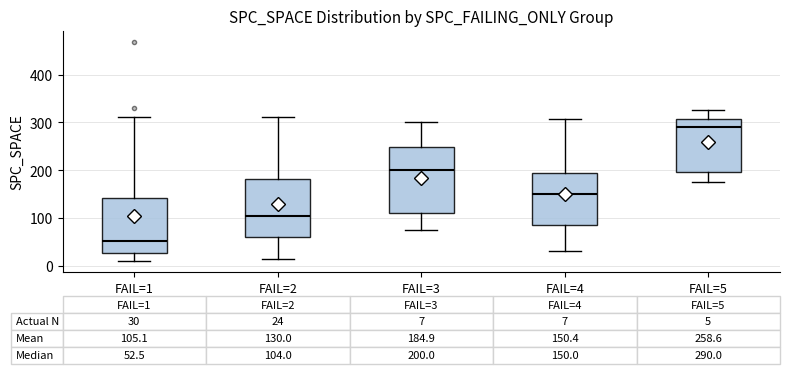

Which box has the lowest median line?

FAIL=1